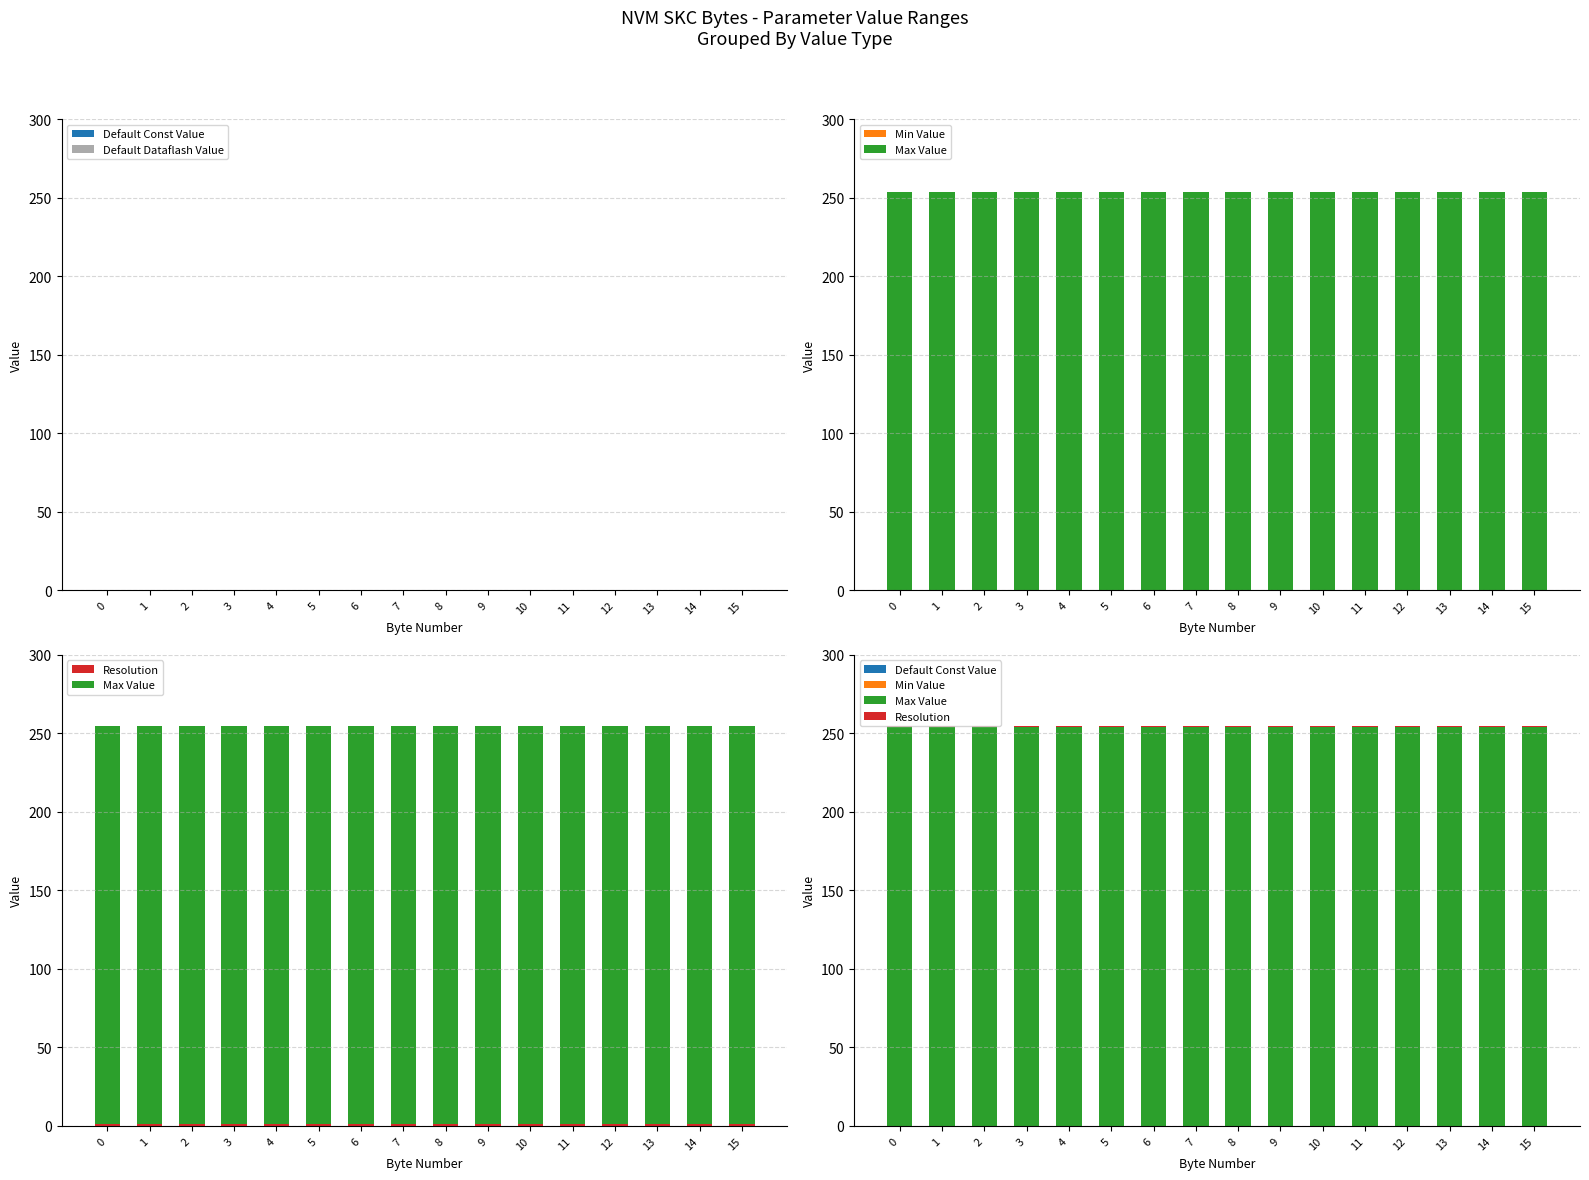

What is the total value across all series at 5?

255